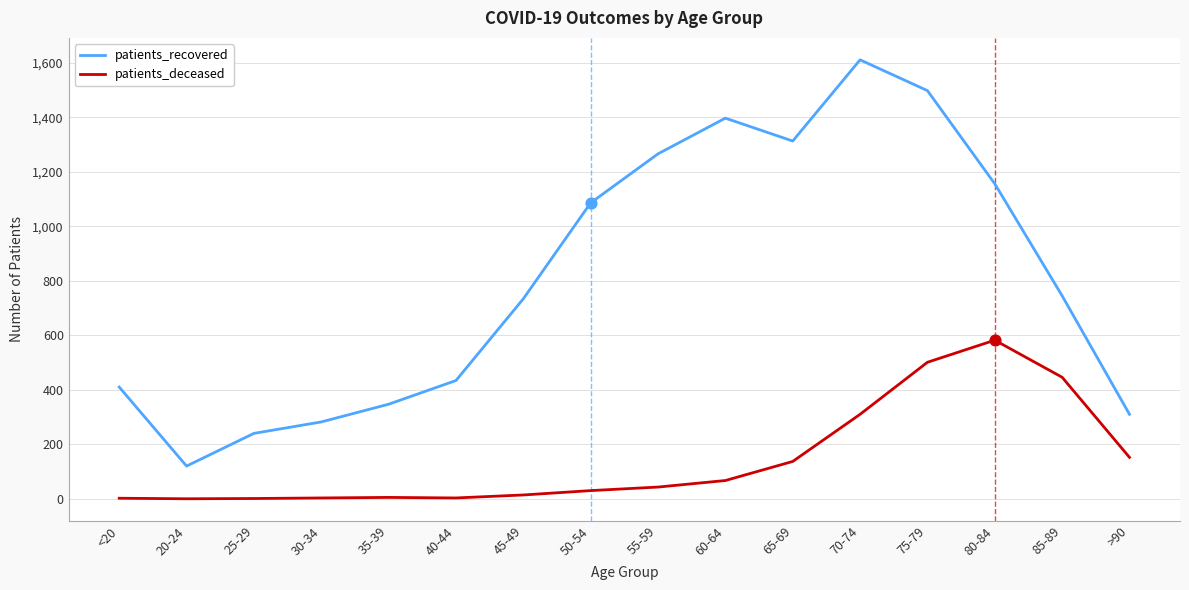

What are all the series names shown in the legend?

patients_recovered, patients_deceased